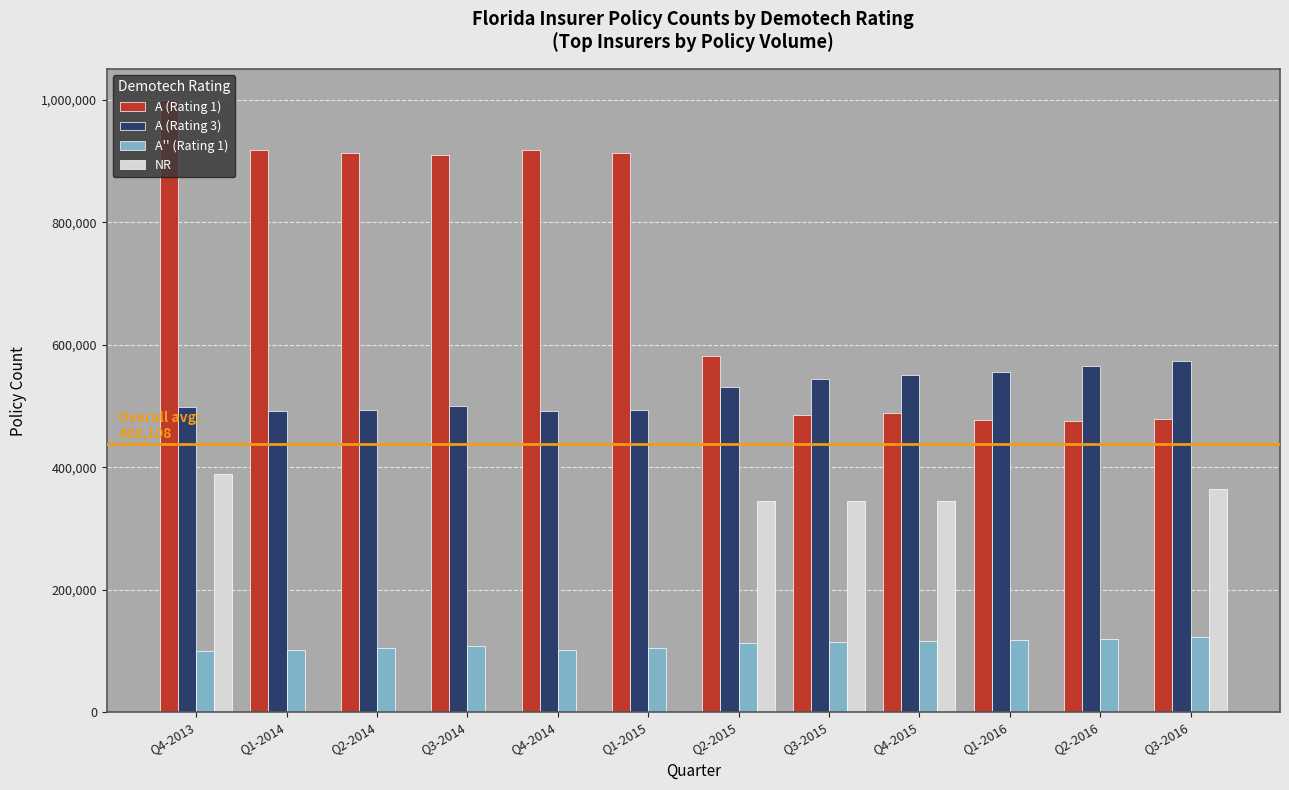

What value does the A'' (Rating 1) series have at Q4-2013?

99265